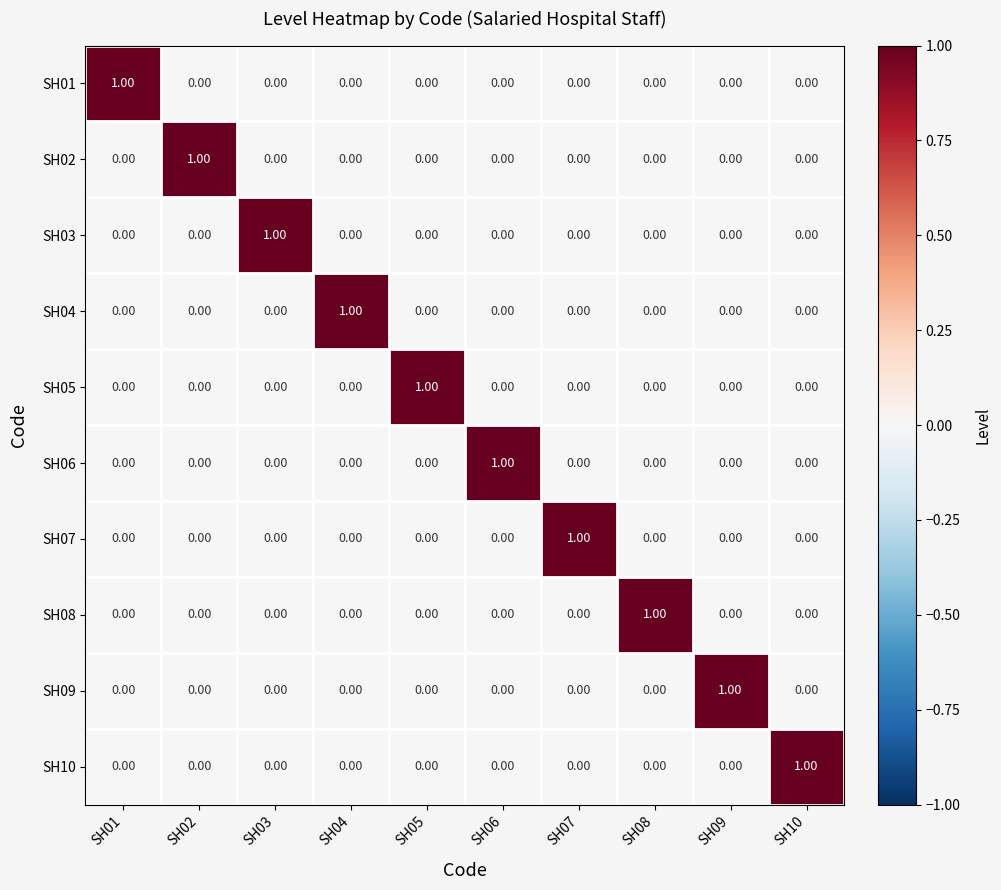

What is the difference between the highest and lowest values at SH01?

1